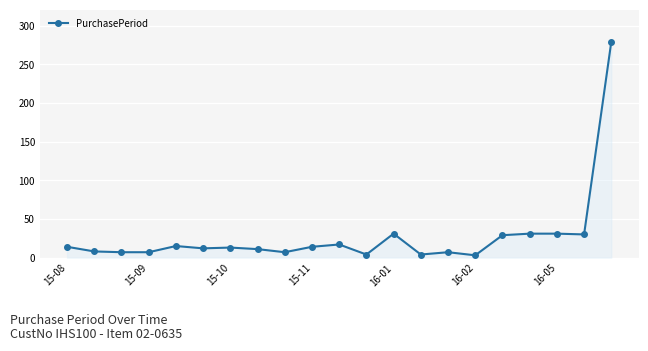

True or false: there are more than 0 points higher than both neighbors.

True